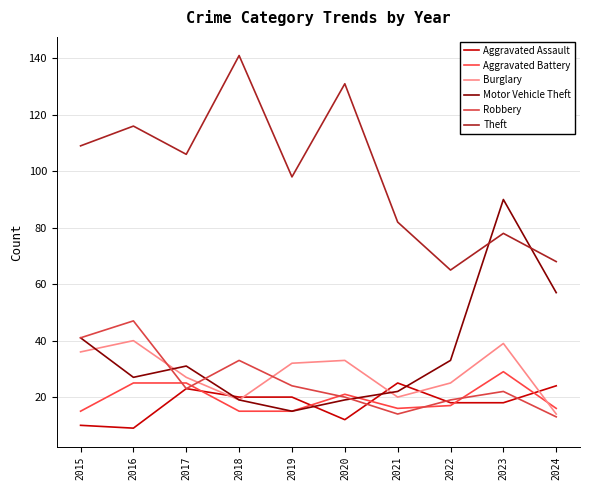

Does the chart display data point markers on the line(s)?

No